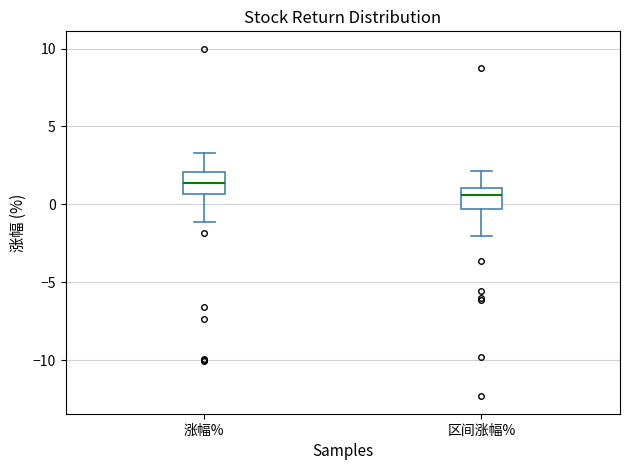

Reading left to right, transcribe this box plot: for each box, give where its median line is, the range the box spans, and where its two whiskers end, as read against the y-axis. The values are not printed on the chart, so give them approximately, as read against the axis.

涨幅%: median 1.5, box 0.5 to 2.0, whiskers -1.0 to 3.5
区间涨幅%: median 0.5, box -0.5 to 1.0, whiskers -2.0 to 2.0